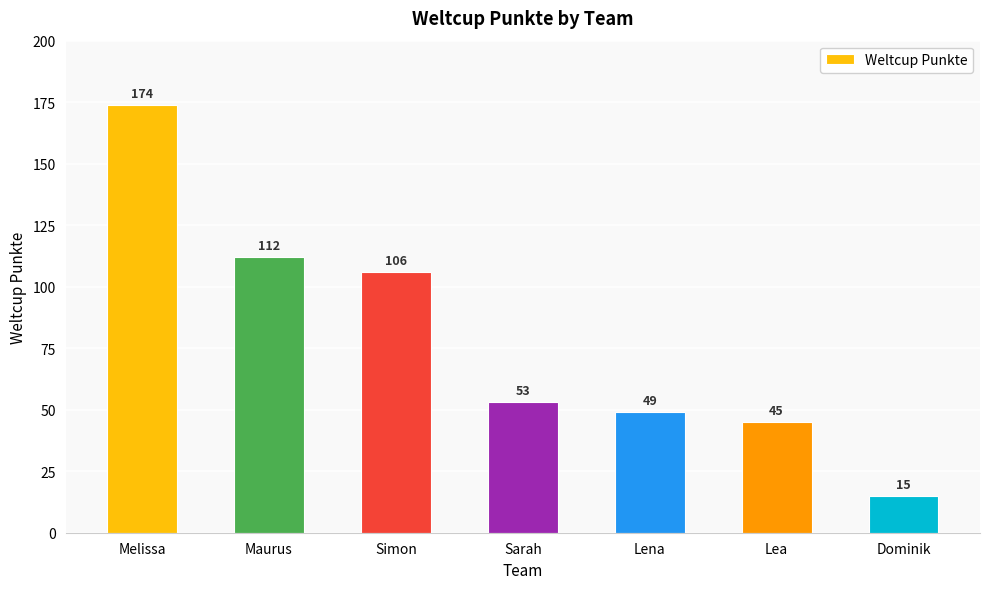

What is the label of the 2nd bar from the right?

Lea